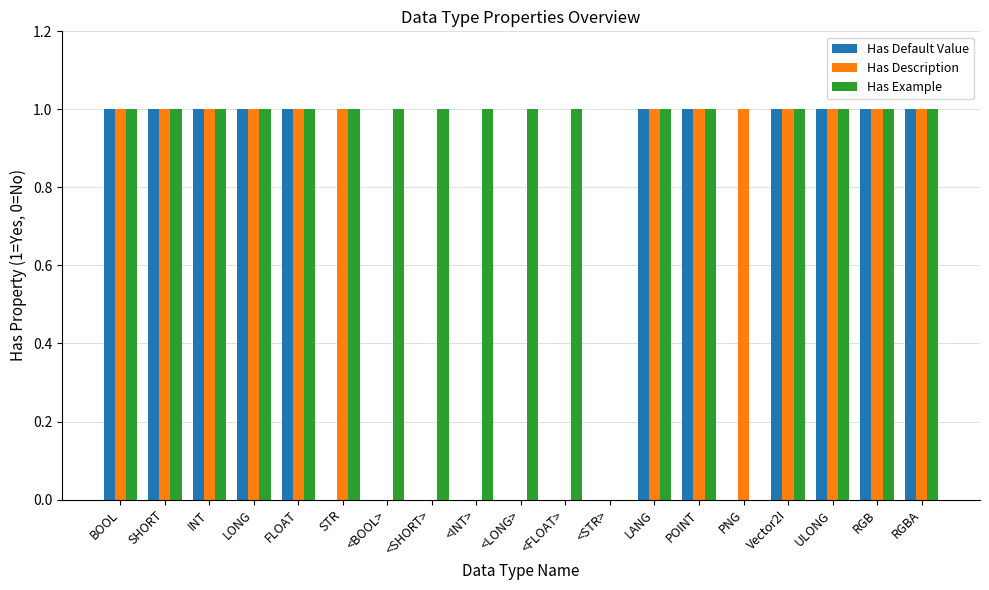

What value does the Has Default Value series have at FLOAT?

1